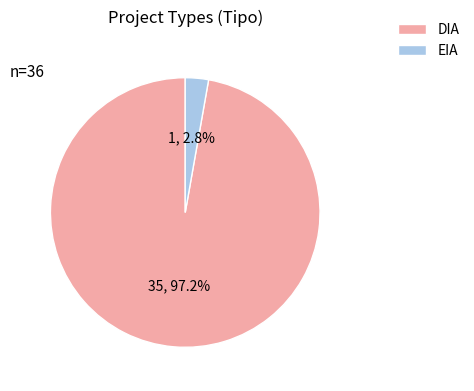

Count the number of slices in the pie.

2